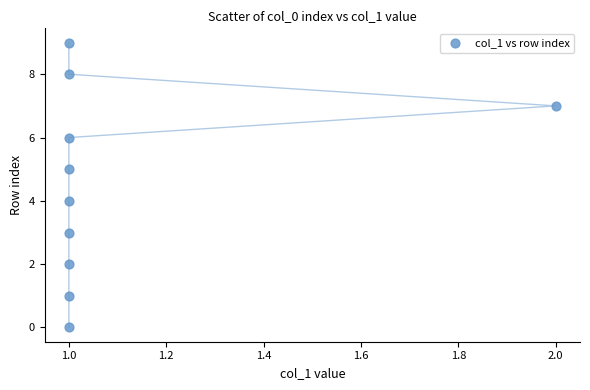

What is the range of Y values (max minus min)?

9